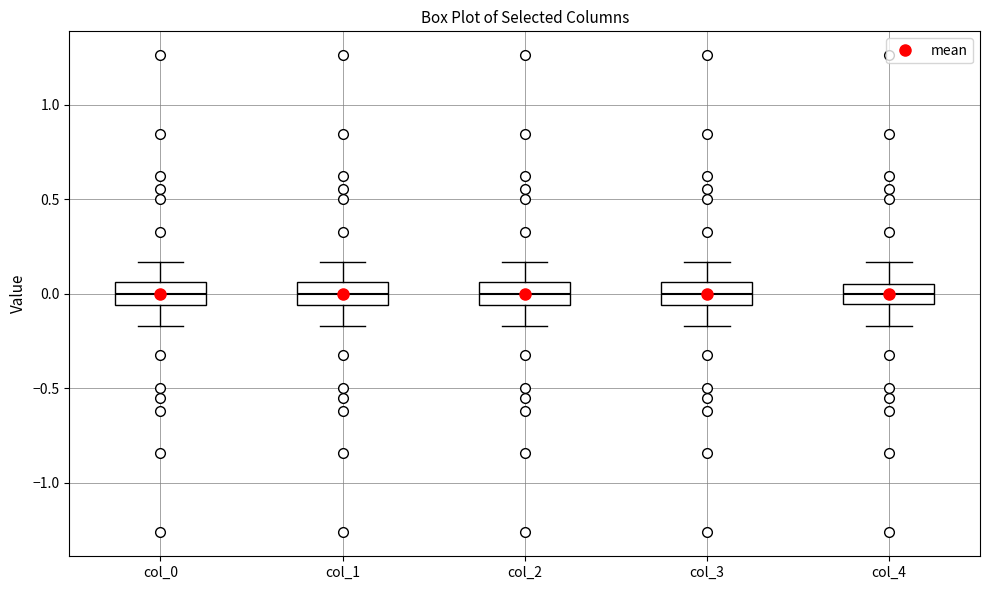

Reading left to right, read every box against the y-axis: the position of its median line, the range the box covers, and the ends of its whiskers. The values are not printed on the chart, so give them approximately, as read against the axis.

col_0: median 0.00, box -0.05 to 0.05, whiskers -0.15 to 0.15
col_1: median 0.00, box -0.05 to 0.05, whiskers -0.15 to 0.15
col_2: median 0.00, box -0.05 to 0.05, whiskers -0.15 to 0.15
col_3: median 0.00, box -0.05 to 0.05, whiskers -0.15 to 0.15
col_4: median 0.00, box -0.05 to 0.05, whiskers -0.15 to 0.15